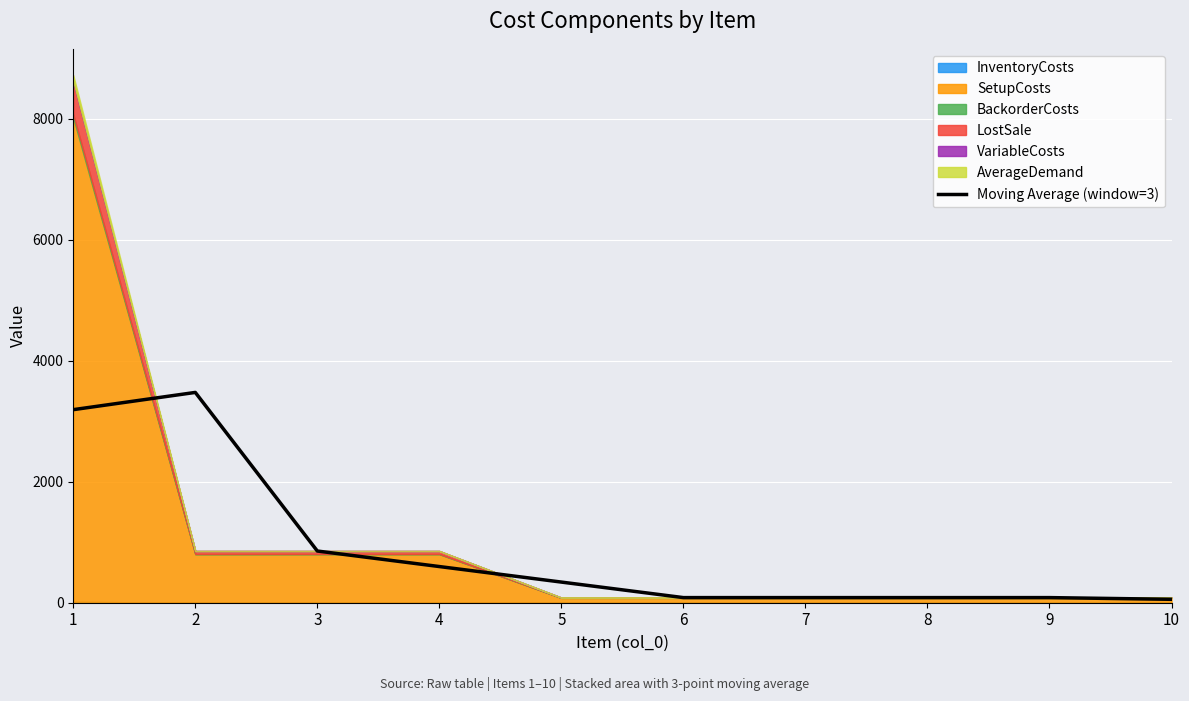

What is the average value?

885.2